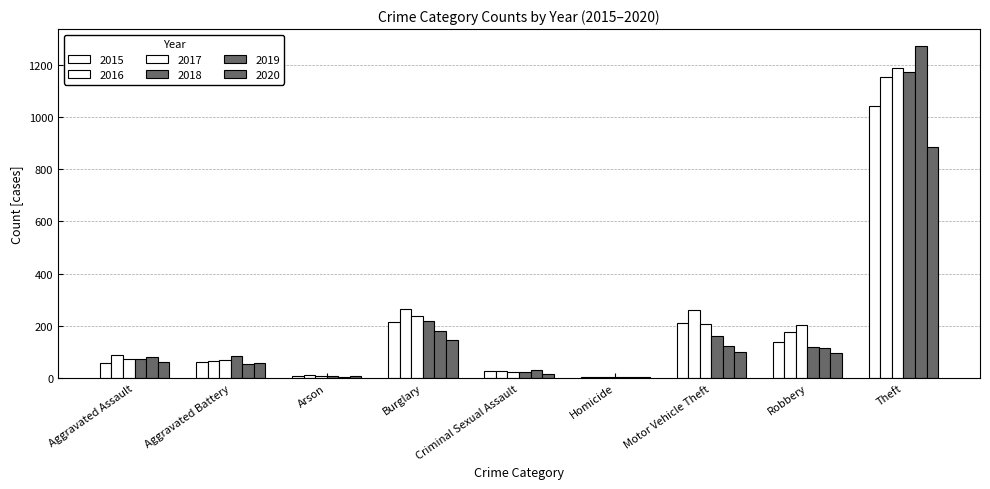

How many groups of bars are there?

9